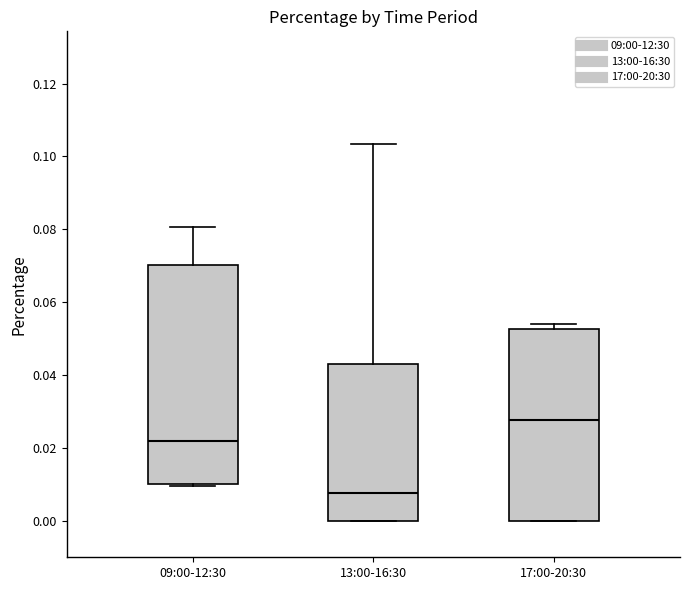

Reading left to right, read every box against the y-axis: the position of its median line, the range the box covers, and the ends of its whiskers. The values are not printed on the chart, so give them approximately, as read against the axis.

09:00-12:30: median 0.022, box 0.010 to 0.070, whiskers 0.010 to 0.080
13:00-16:30: median 0.008, box 0.000 to 0.042, whiskers 0.000 to 0.104
17:00-20:30: median 0.028, box 0.000 to 0.052, whiskers 0.000 to 0.054